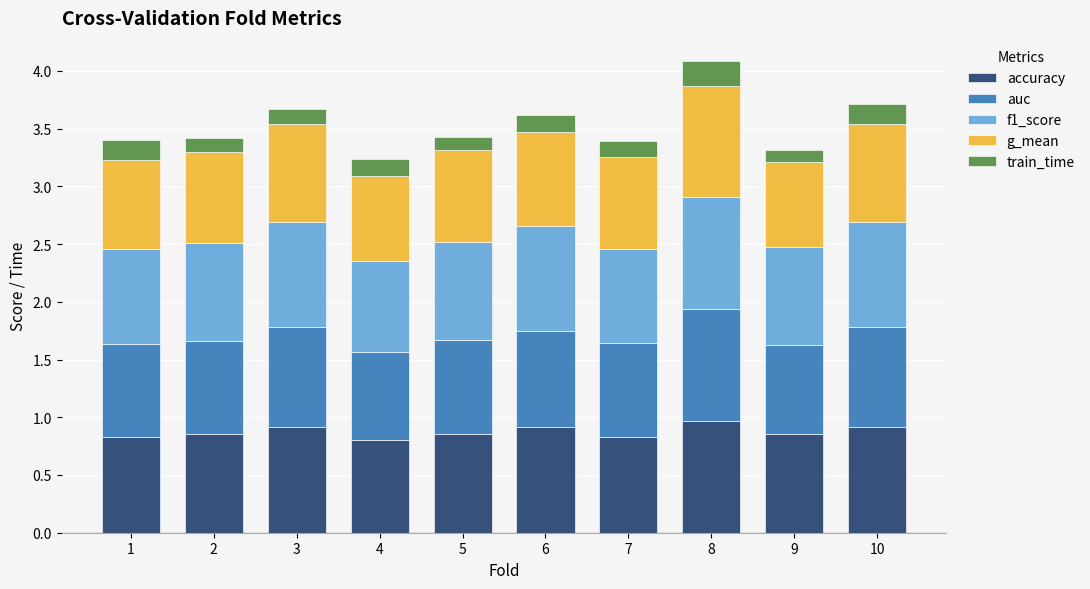

What is the sum of all accuracy values?

8.7